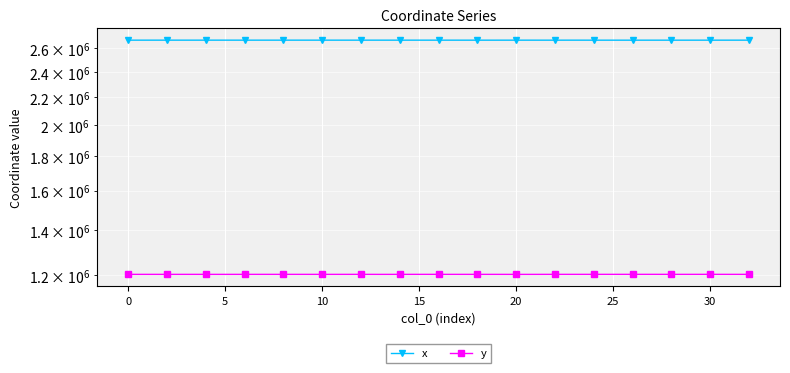

What is the greatest value displayed?

2674649.9